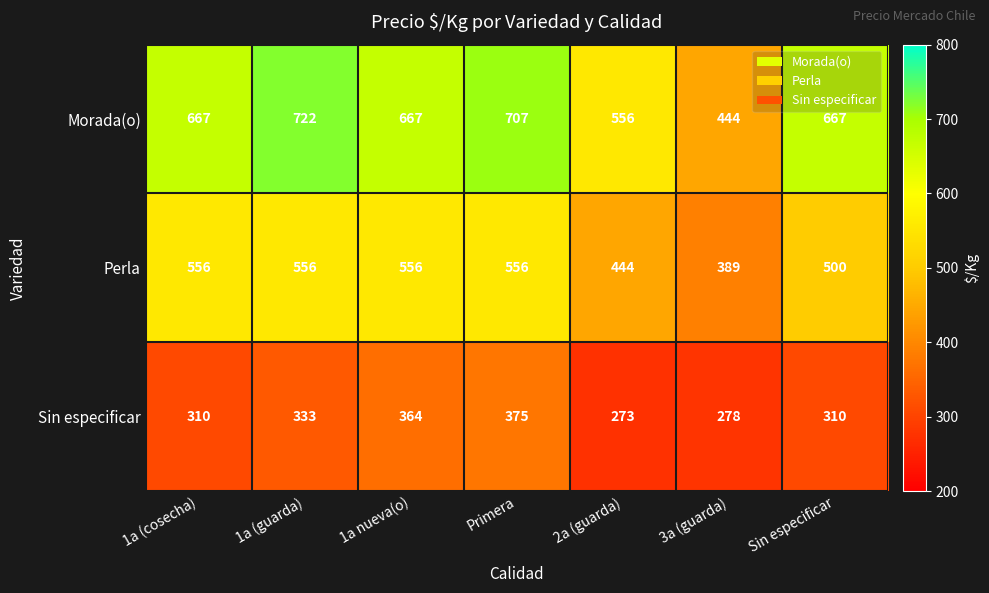

What is the spread (max minus min) of values at 1a nueva(o)?

303